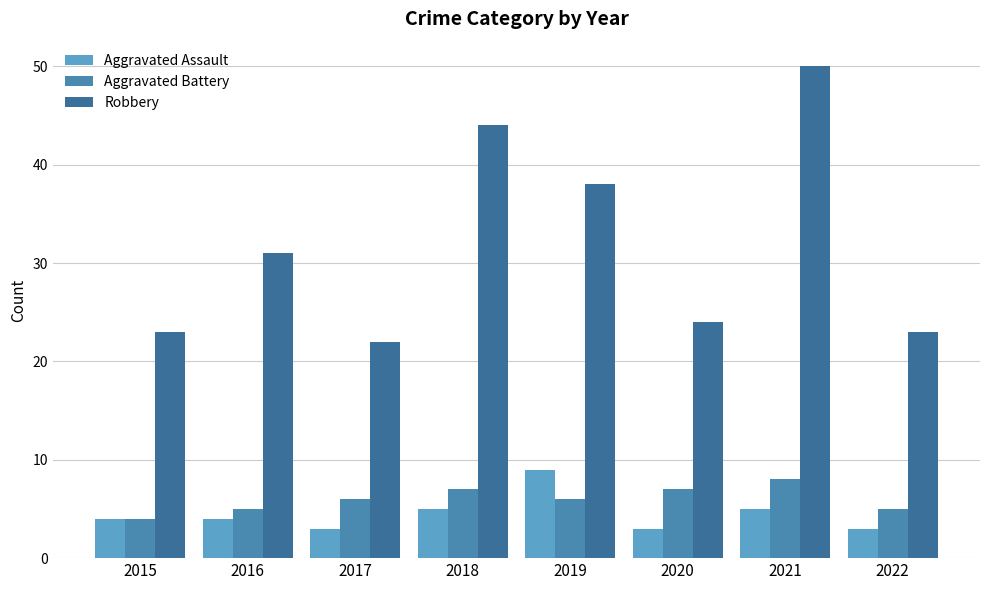

At which label does Aggravated Assault first exceed 4?

2018